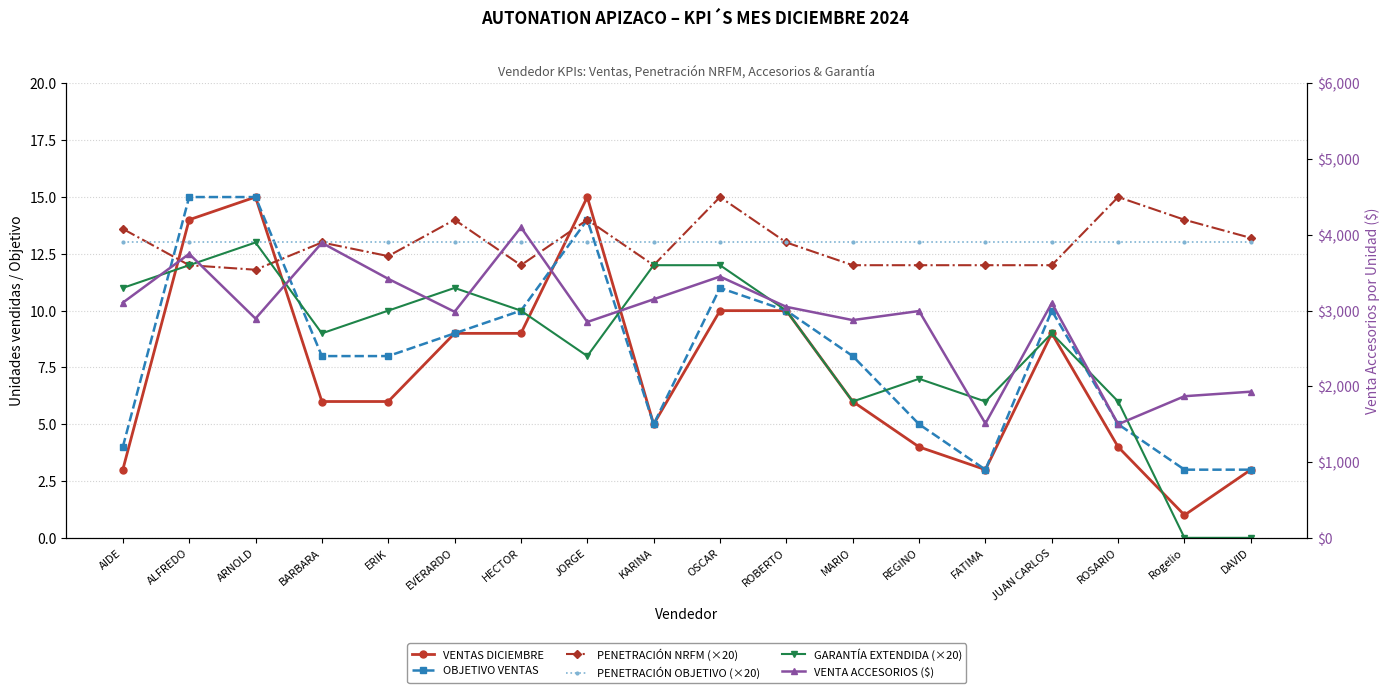

True or false: GARANTÍA EXTENDIDA (×20) has more than 2 points higher than both neighbors.

True